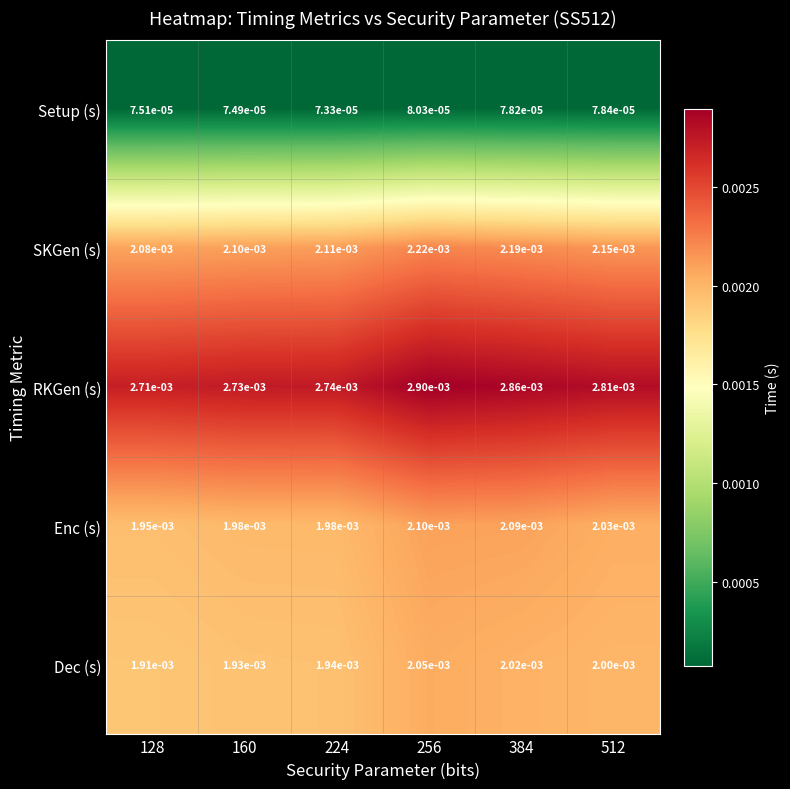

Which series has the largest range (max minus min)?

RKGen (s)